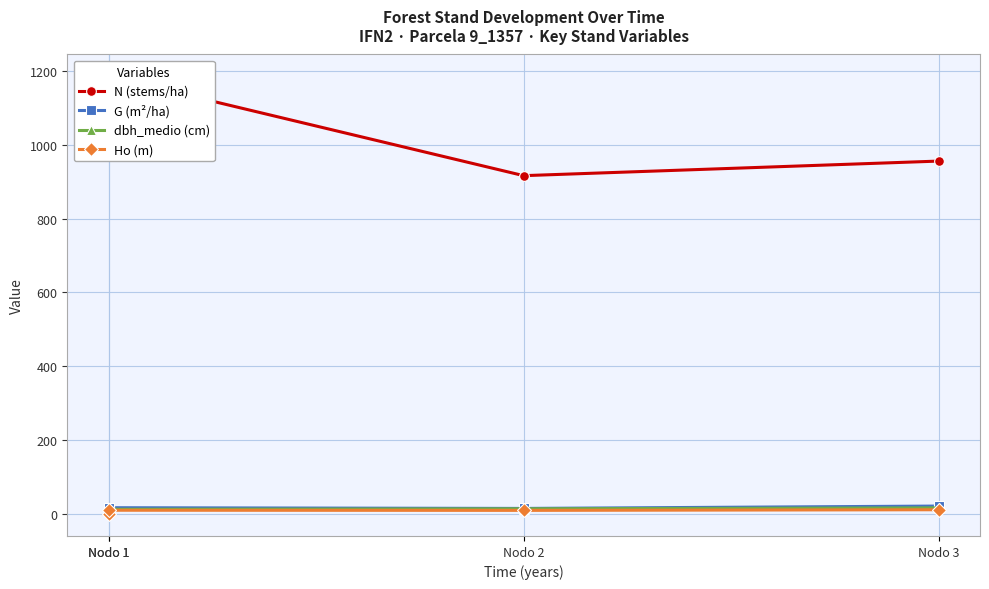

What is the approximate value of dbh_medio (cm) at Nodo 1?

12.9